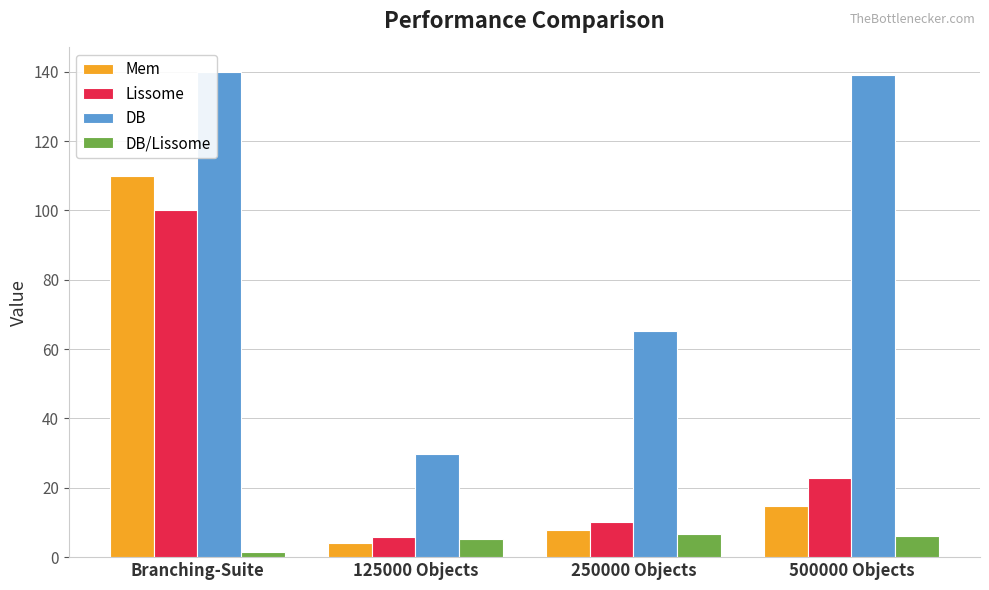

What is the total value across all series at 500000 Objects?

182.6